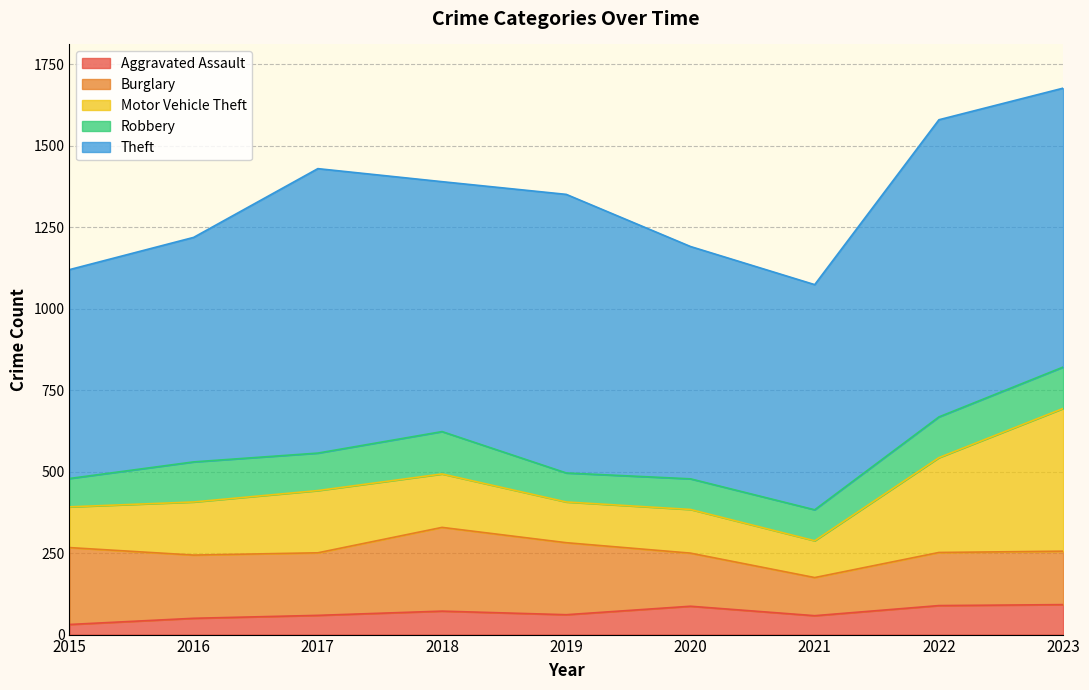

Which has a higher value, 2018 or 2019?

2018